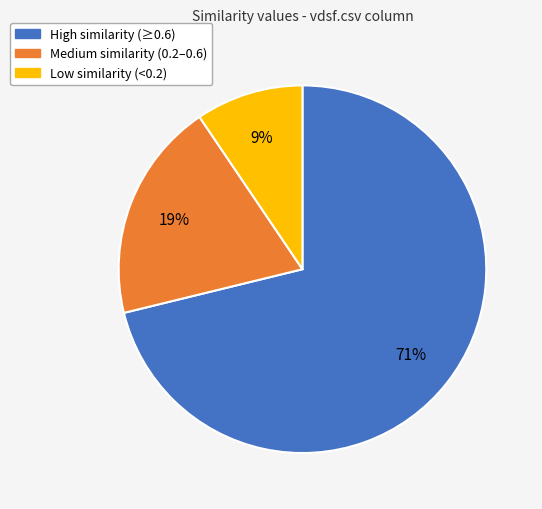

To the nearest percent, what is the combined percentage of High similarity (≥0.6) and Medium similarity (0.2–0.6)?

91%